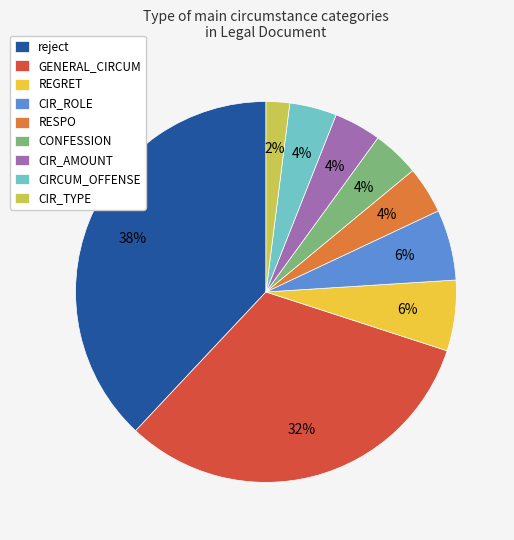

Does CIR_ROLE account for over 50% of the chart?

No